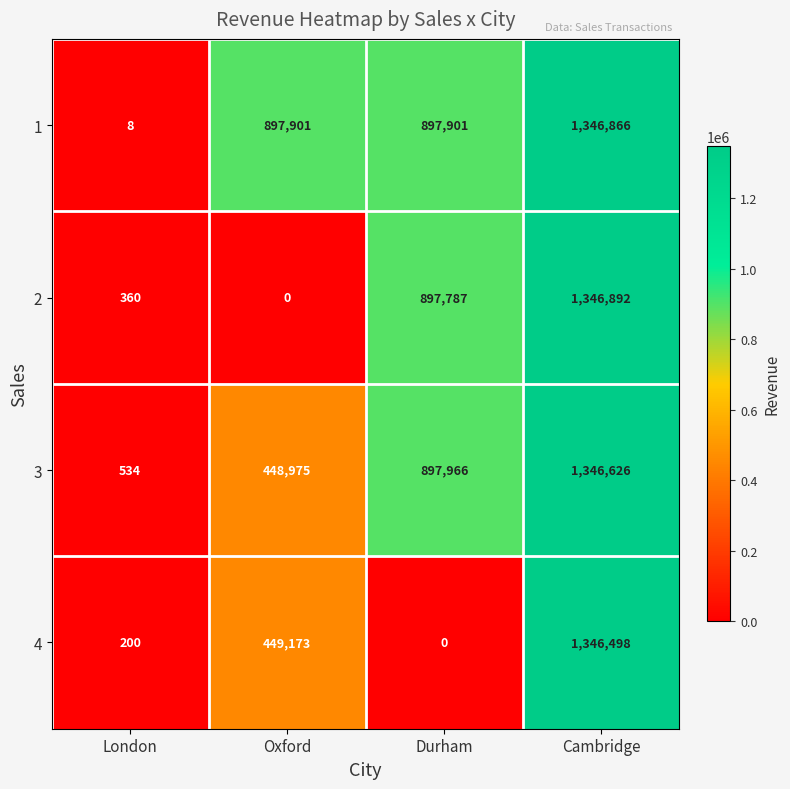

The 1 series shows 897901 at Durham. True or false?

True